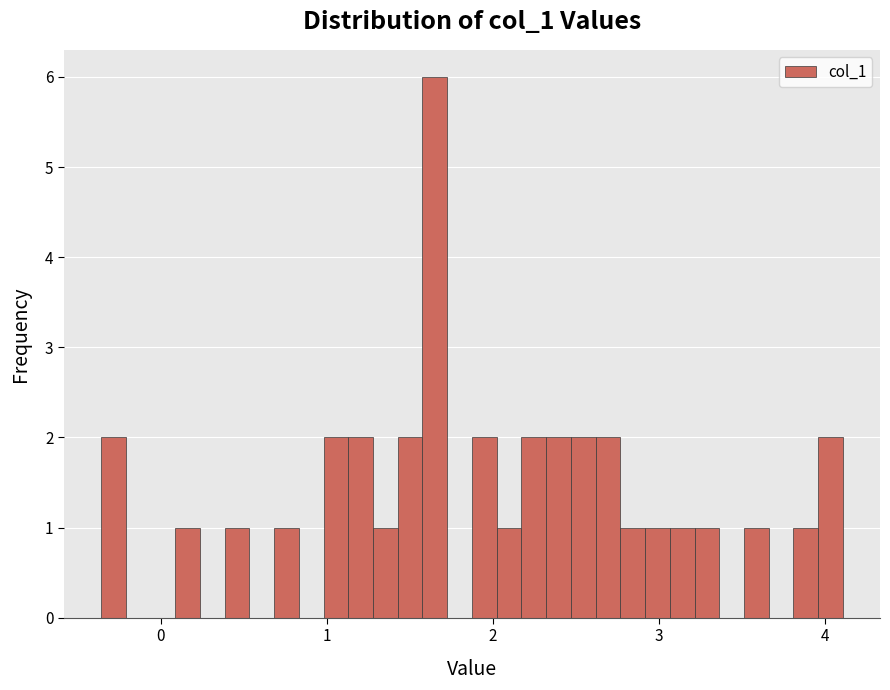

Around what value on the x-axis is the tallest bar? Give the approximate position of its centre, as read against the axis.

1.6